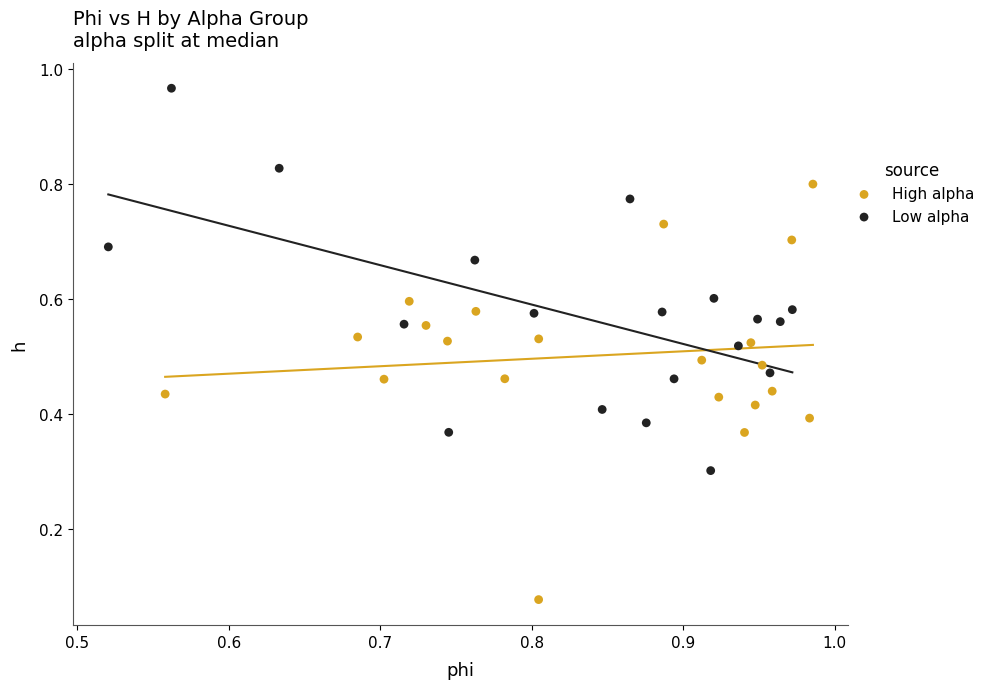

What are all the series names shown in the legend?

High alpha, Low alpha